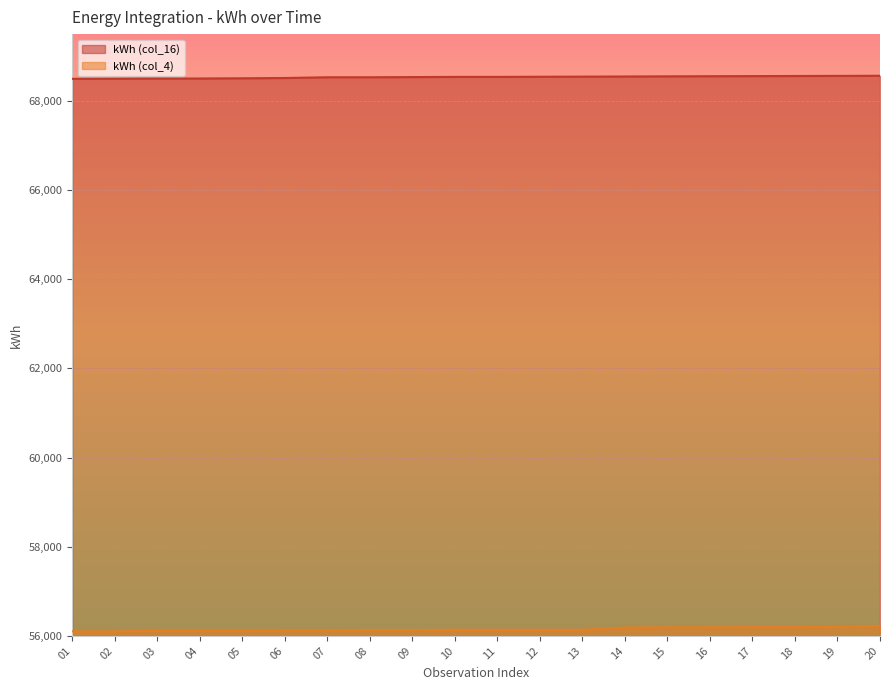

What is the difference between the maximum and second lowest values in the kWh (col_16) series?

65.3